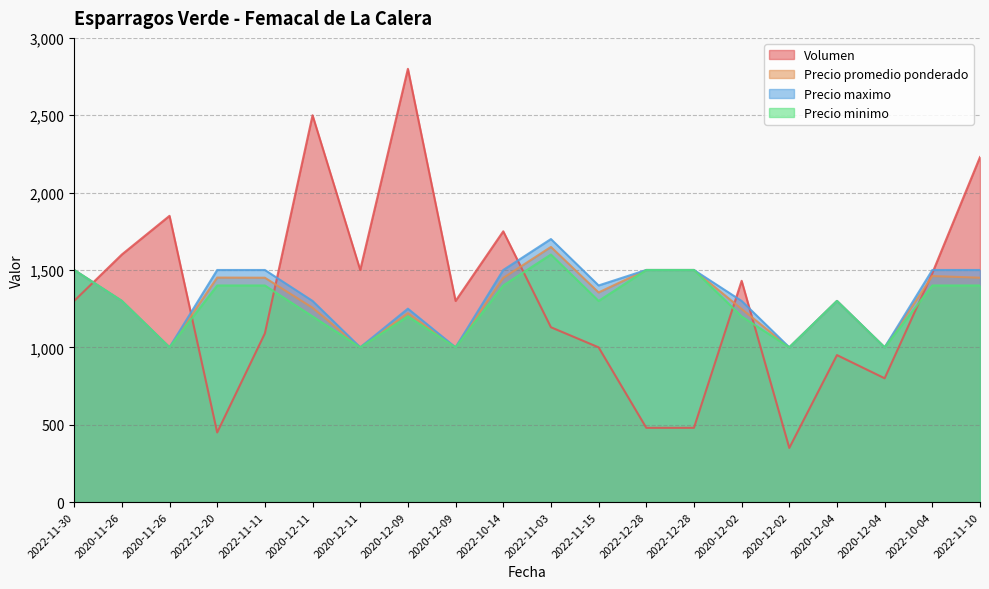

Where do Volumen and Precio minimo first cross each other?

2022-11-30 and 2020-11-26